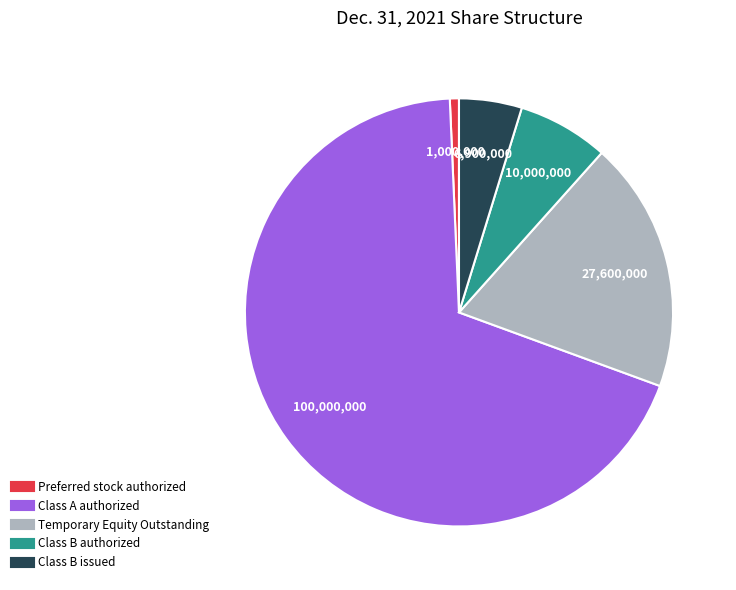

Does any single category account for the majority?

Yes